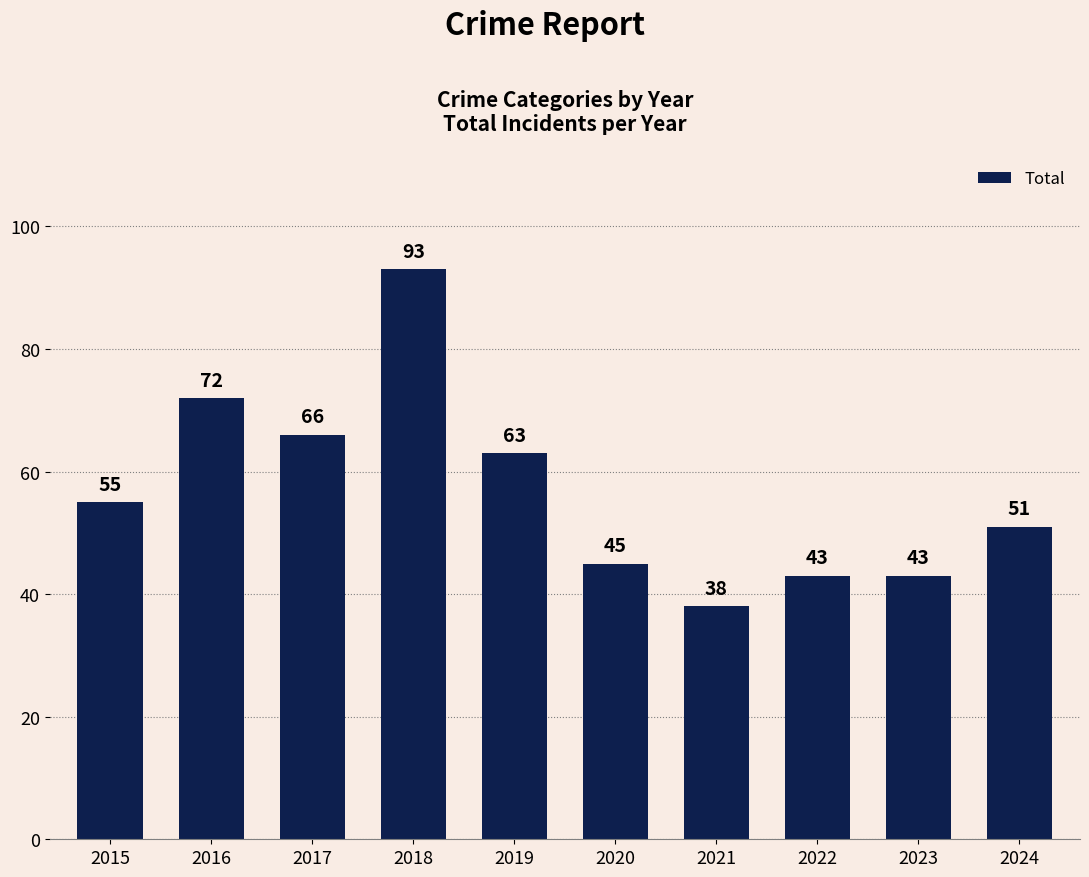

What is the greatest value displayed?

93